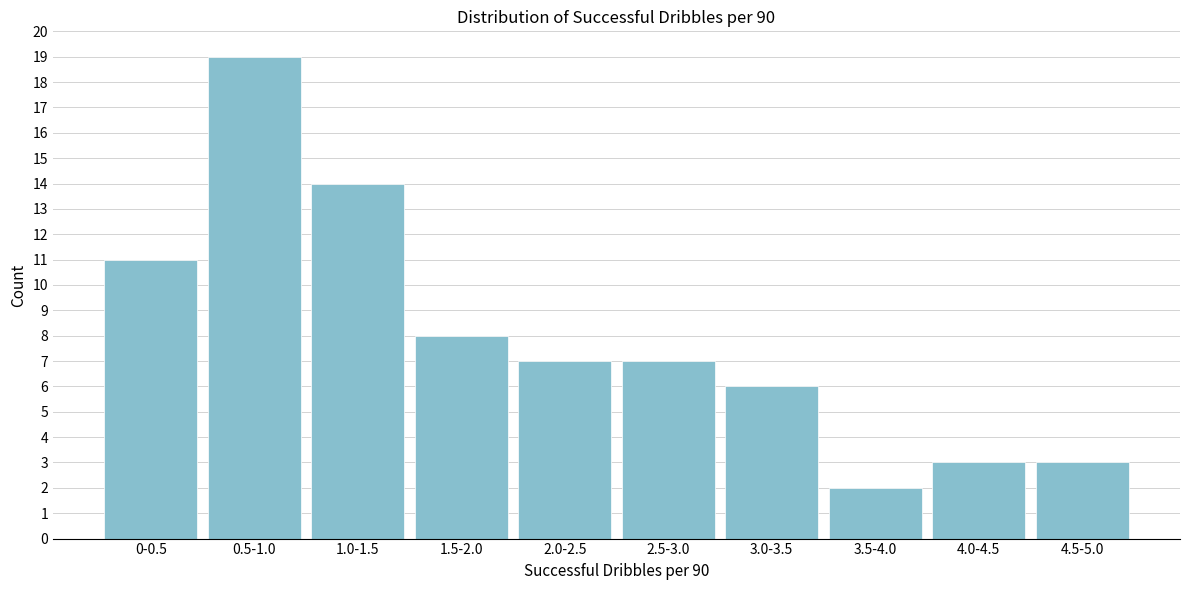

Reading right to left, list all the values displayed in this chart.

3	3	2	6	7	7	8	14	19	11